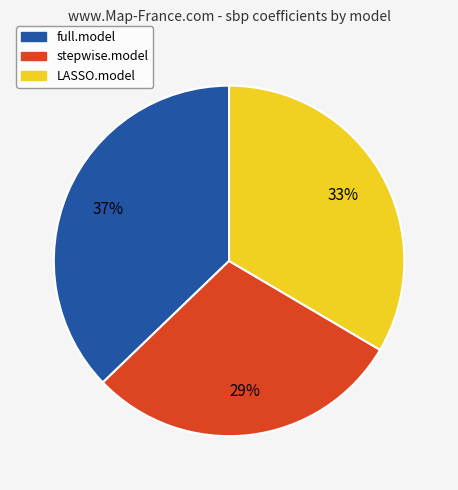

The LASSO.model slice represents 44% of the pie. True or false?

False